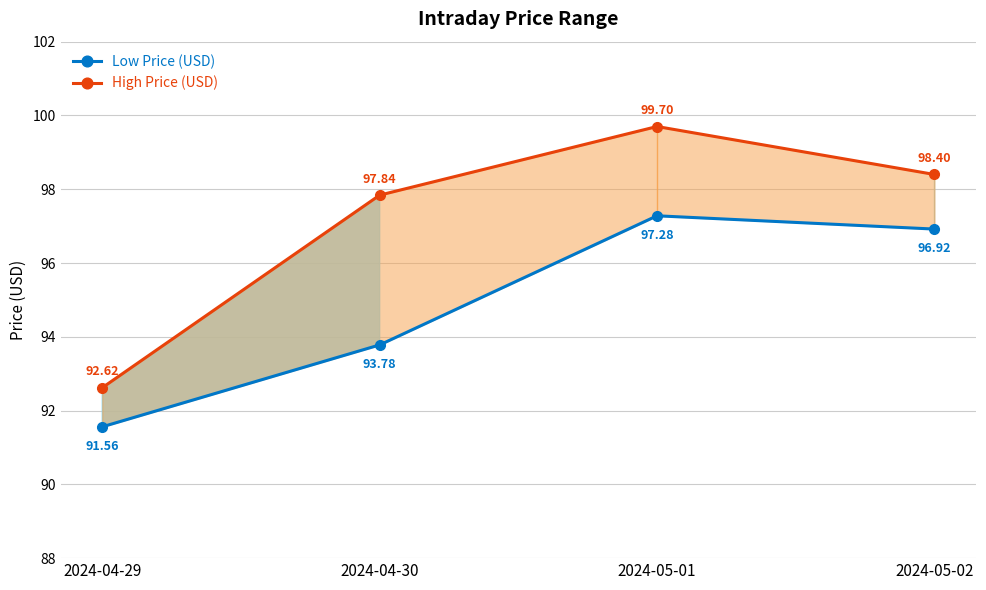

Where does the High Price (USD) series first go above 98?

2024-05-01